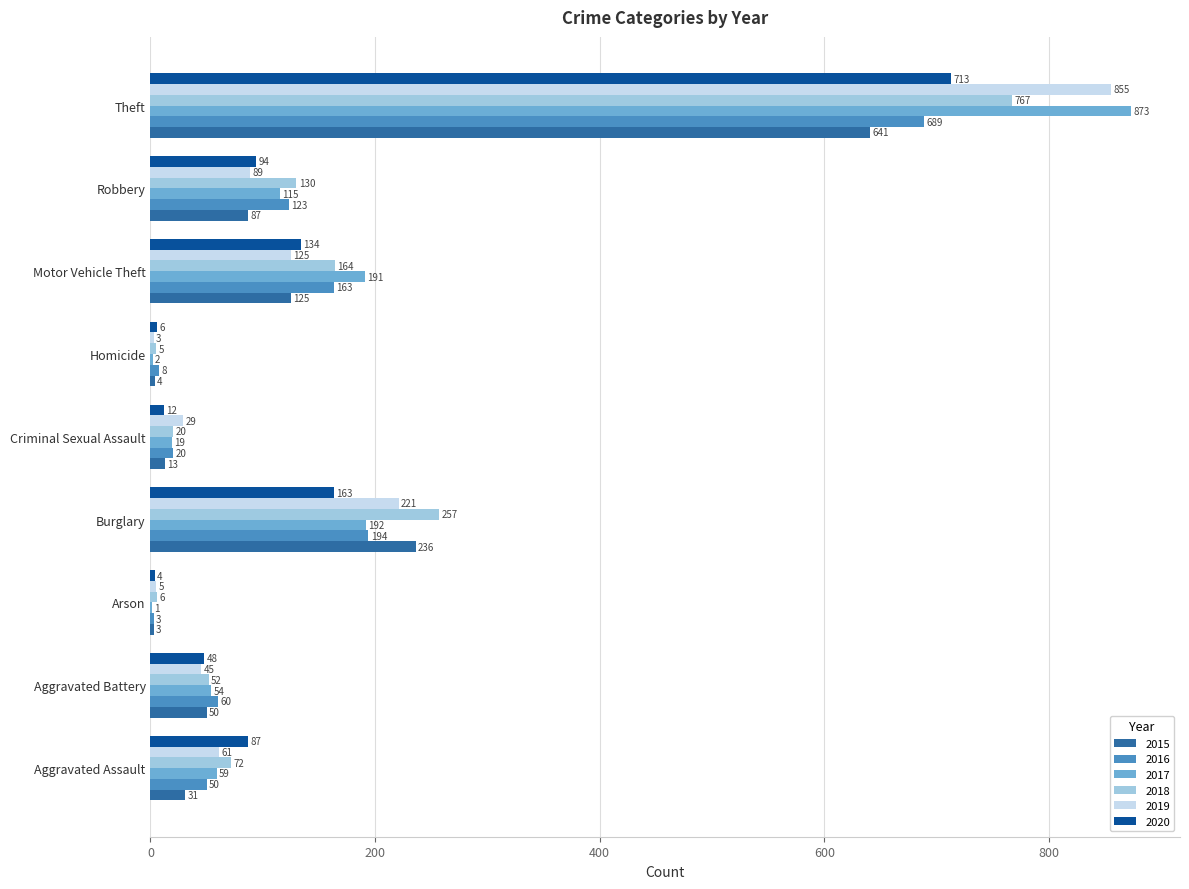

At which category does the chart reach its peak across all series?

Theft